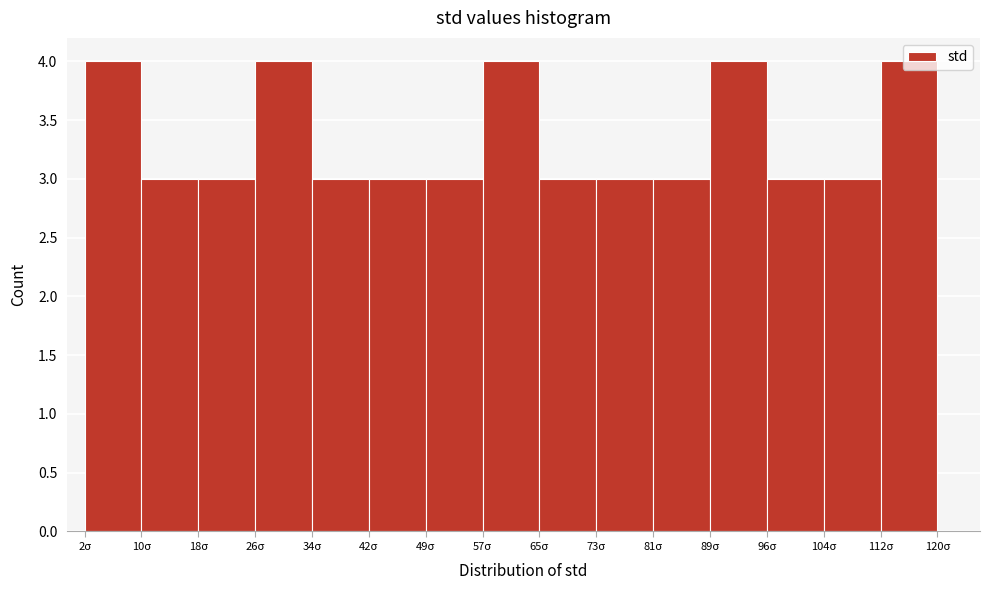

Reading left to right, list every bar in this chart as the range it spans on the x-axis followed by its height. Neither the bar edges nor the heights are printed on the chart, so give them approximately, as read against the axes.

2 to 10: 4
10 to 18: 3
18 to 26: 3
26 to 34: 4
34 to 42: 3
42 to 49: 3
49 to 57: 3
57 to 65: 4
65 to 73: 3
73 to 81: 3
81 to 89: 3
89 to 96: 4
96 to 104: 3
104 to 112: 3
112 to 120: 4